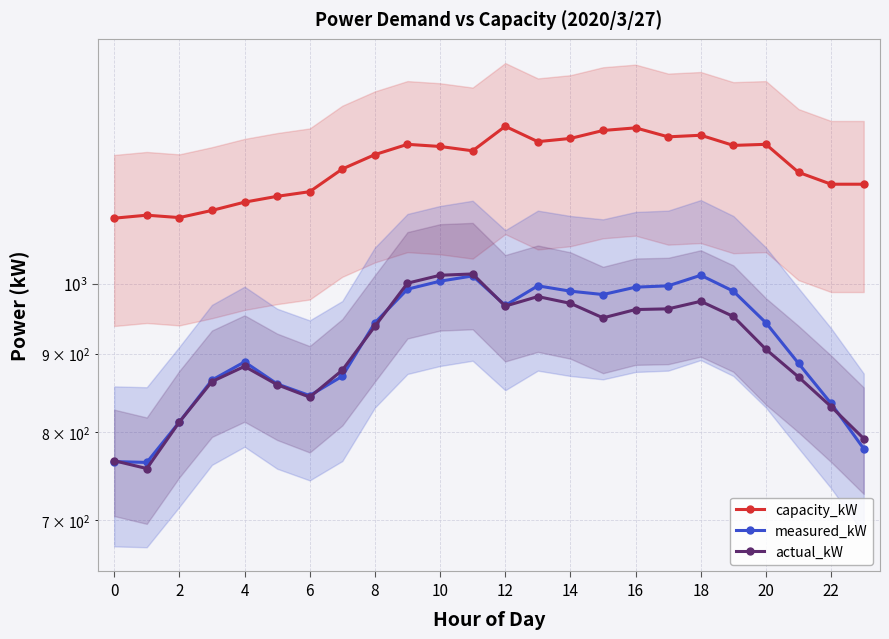

Which series has the largest total across all categories?

capacity_kW